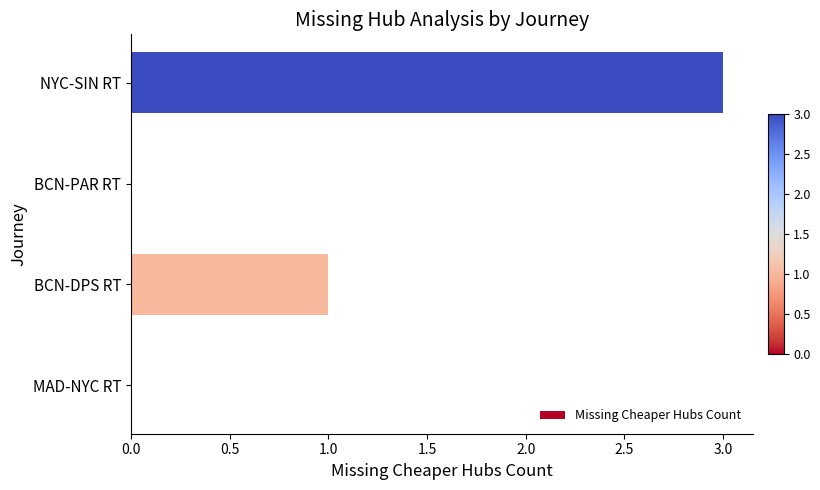

What is the change in value from BCN-PAR RT to NYC-SIN RT?

+3